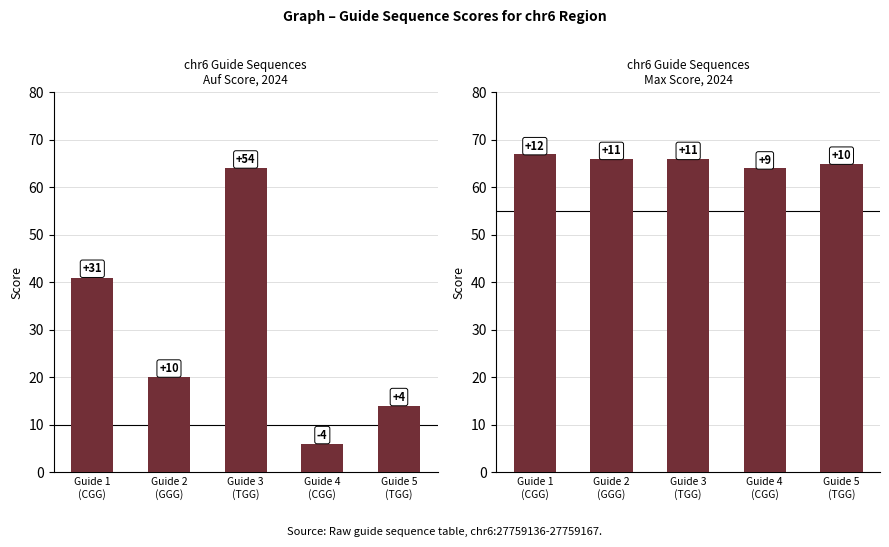

Is the value of Auf Score at Guide 5
(TGG) greater than the value of Max Score at Guide 5
(TGG)?

No